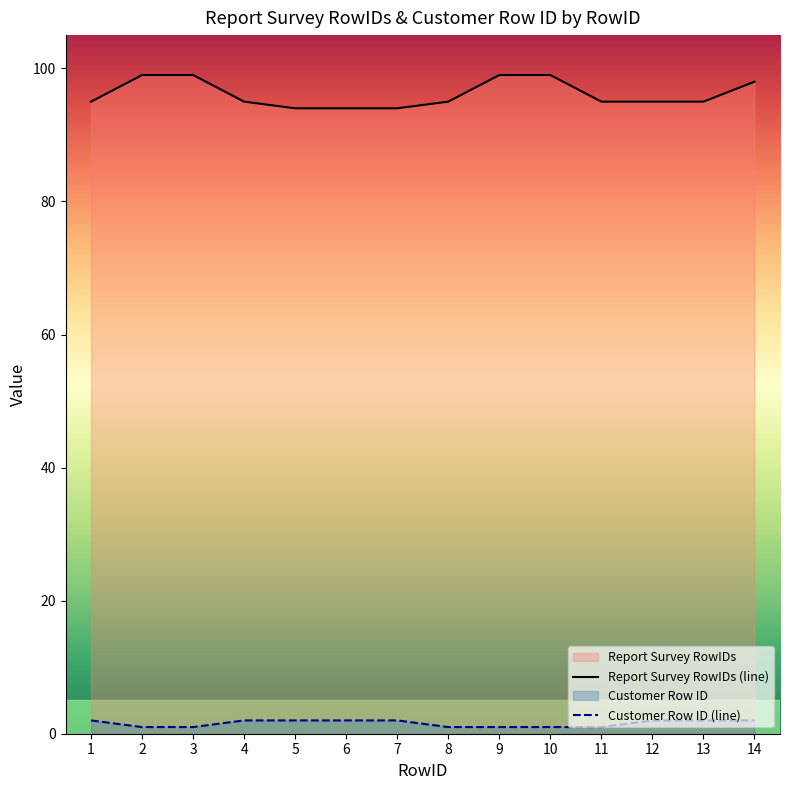

Rank the series by their average value, from lowest to highest.

Customer Row ID (line), Report Survey RowIDs (line)